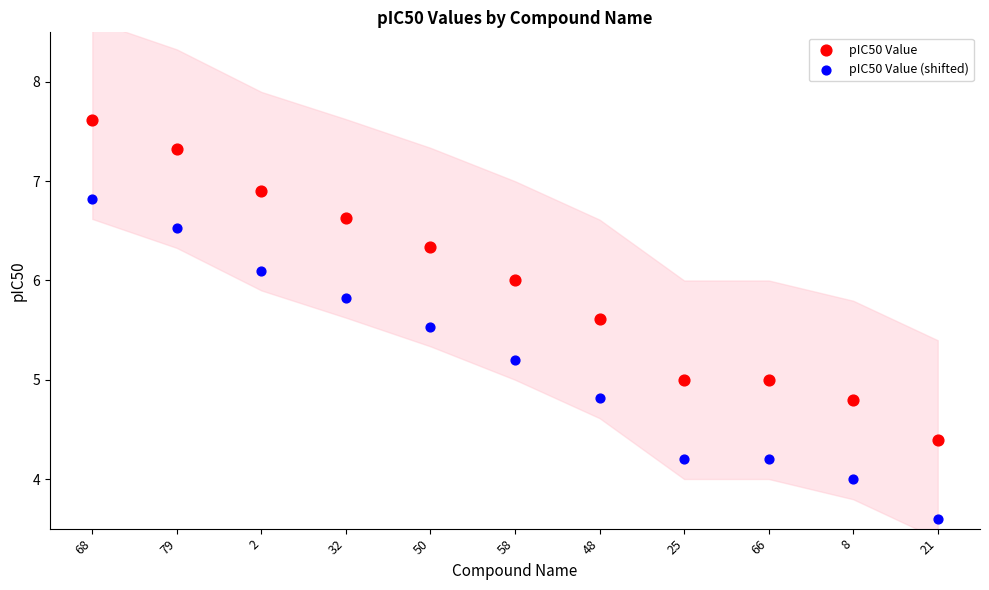

Which series reaches the minimum Y coordinate?

pIC50 Value (shifted)